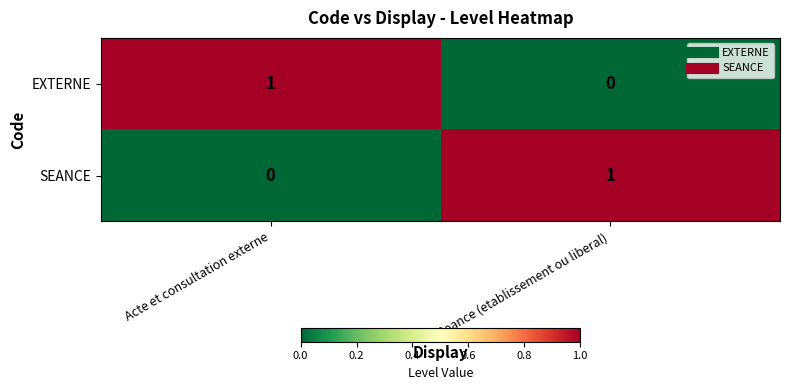

Is it true that EXTERNE equals 0 at Seance (etablissement ou liberal)?

True